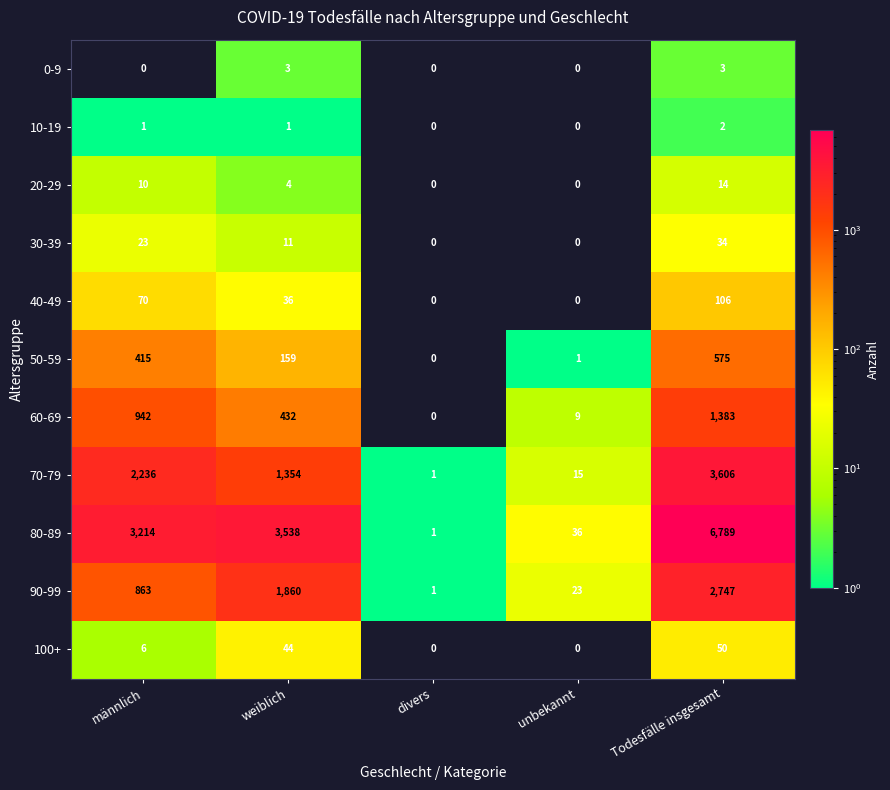

Rank the series by their maximum value, from highest to lowest.

80-89, 70-79, 90-99, 60-69, 50-59, 40-49, 100+, 30-39, 20-29, 0-9, 10-19